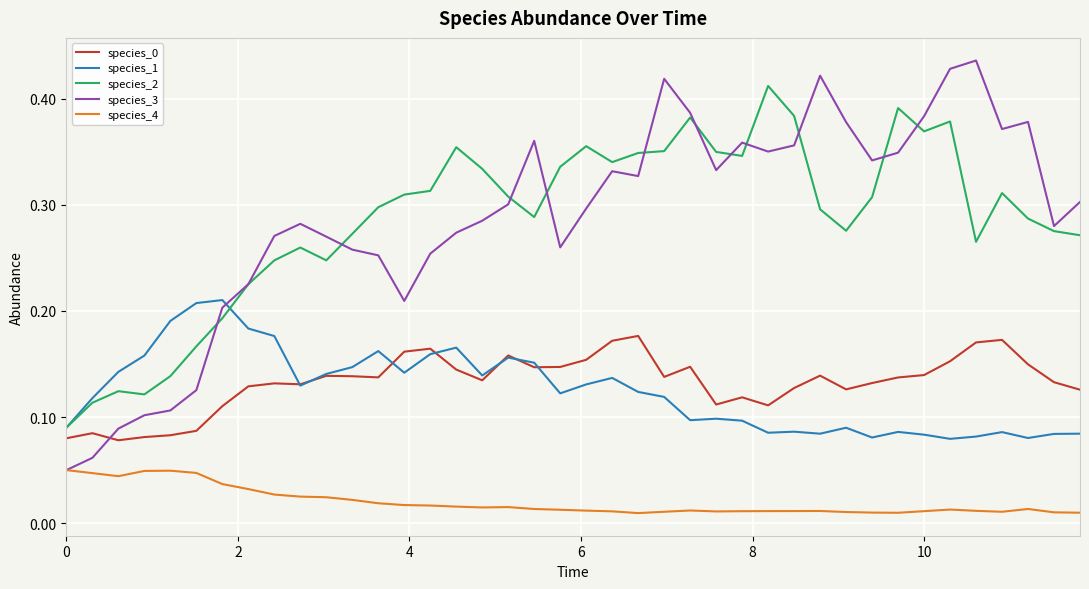

True or false: species_2 and species_4 intersect in this chart.

False